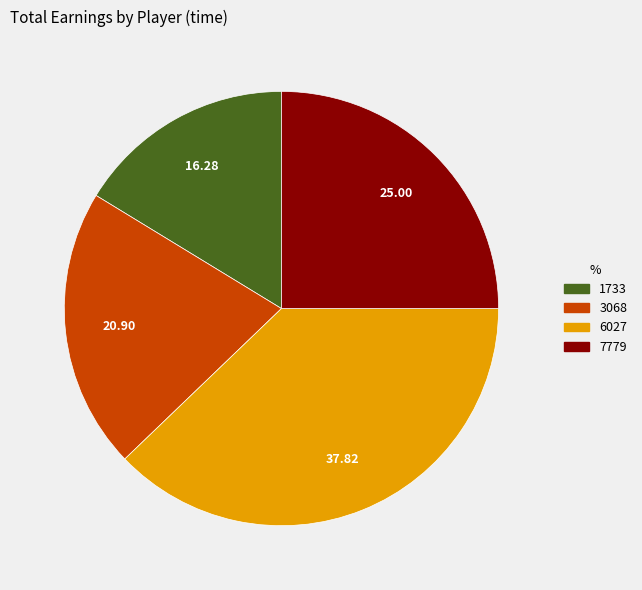

Which has a higher value, 1733 or 3068?

3068